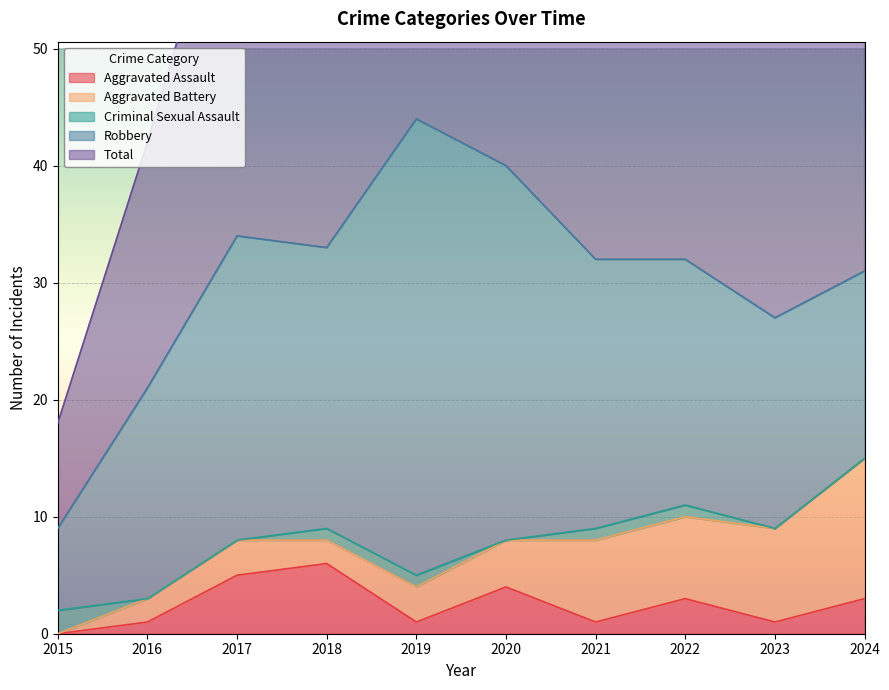

Where is Aggravated Assault nearest to the value 3?

2022